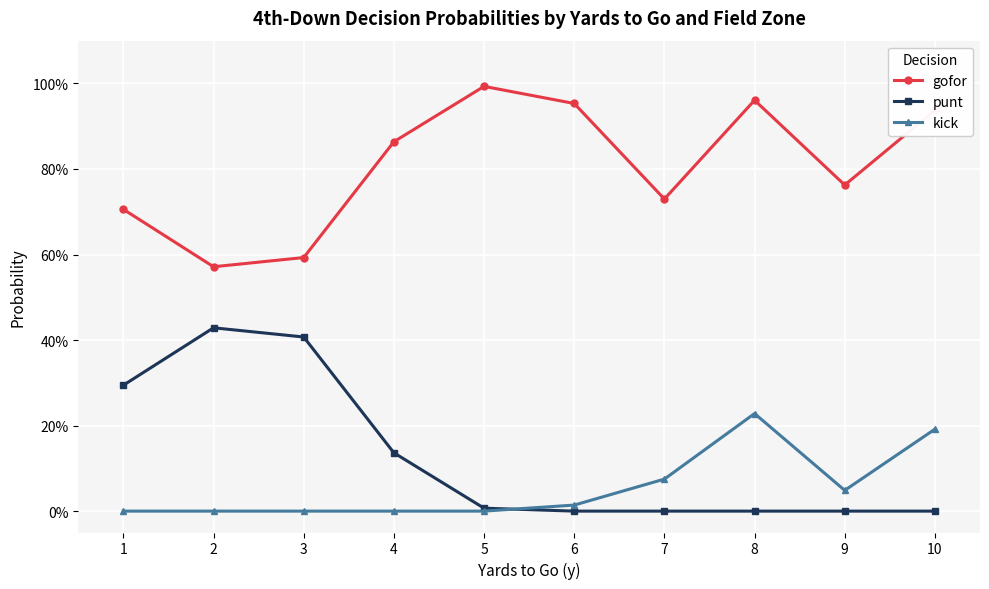

What are all the series names shown in the legend?

gofor, punt, kick